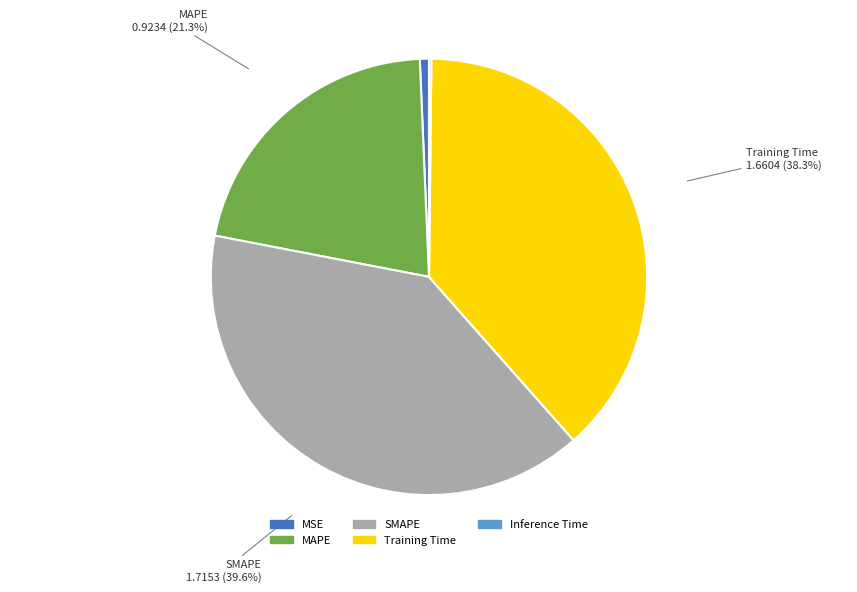

Is the sum of MSE and SMAPE greater than half?

No